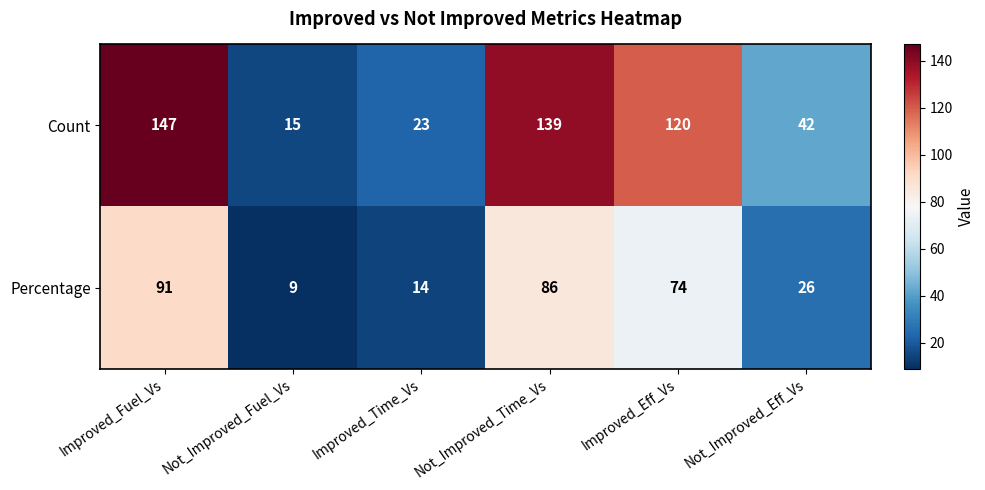

The value of Percentage at Not_Improved_Eff_Vs is 26. True or false?

True